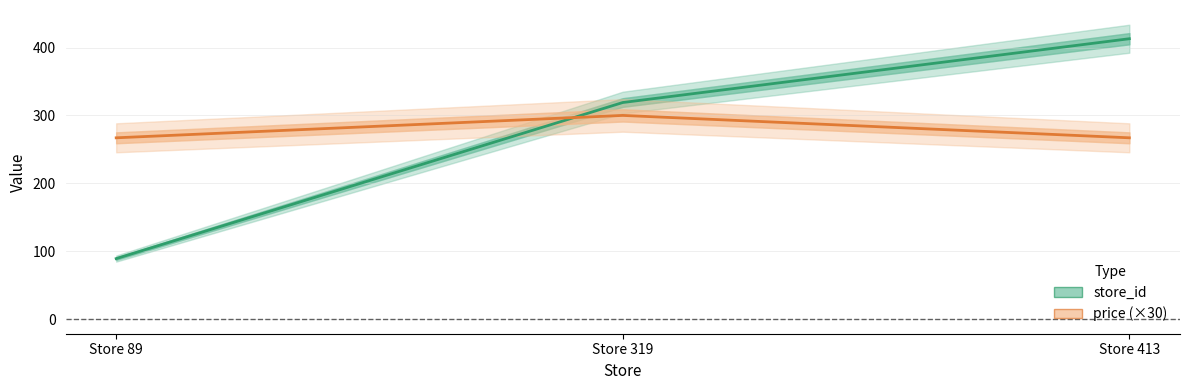

What are all the series names shown in the legend?

store_id, price (×30)